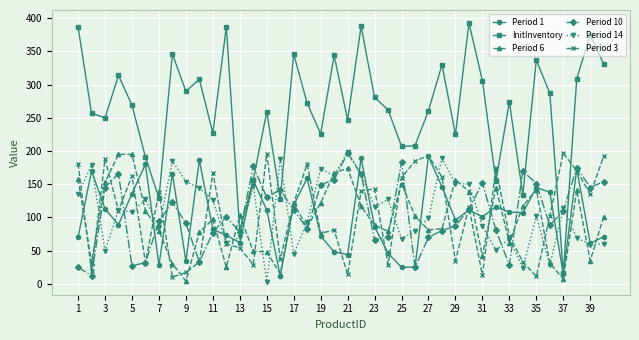

Which series has the largest total across all categories?

InitInventory